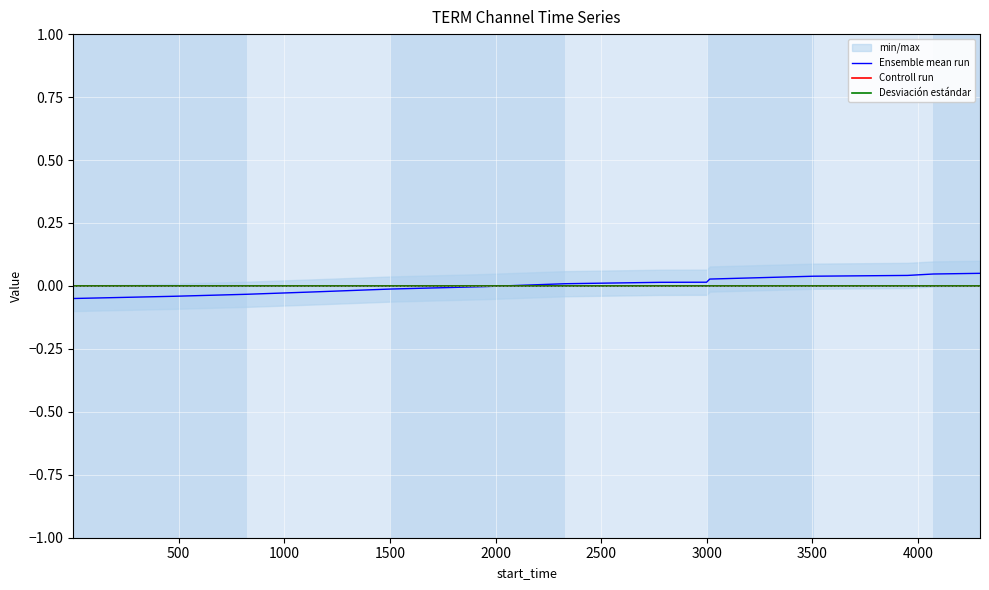

True or false: Controll run has more than 0 interior local peaks.

False